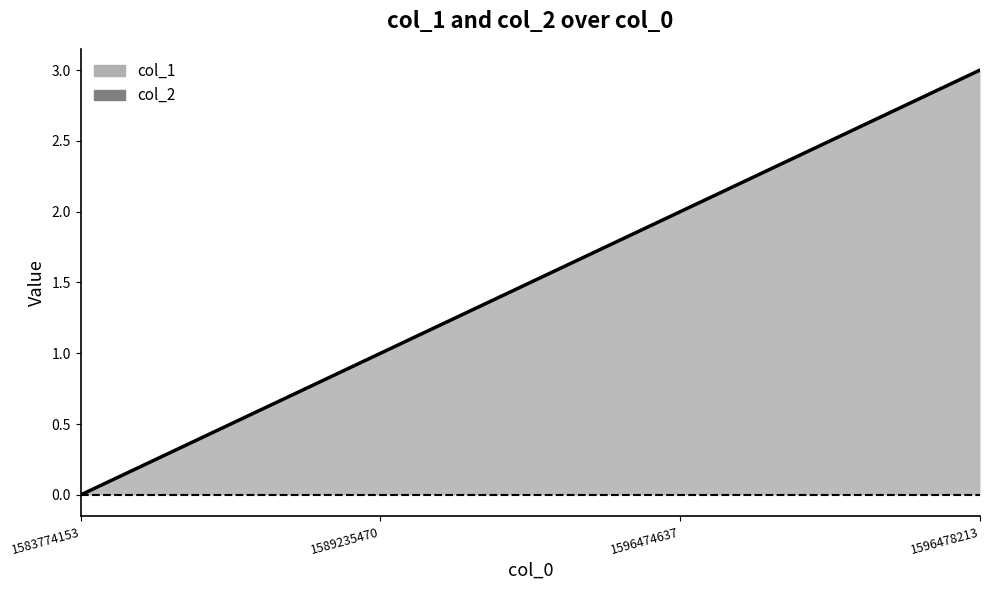

Which has a higher value, 1596474637 or 1596478213?

1596478213